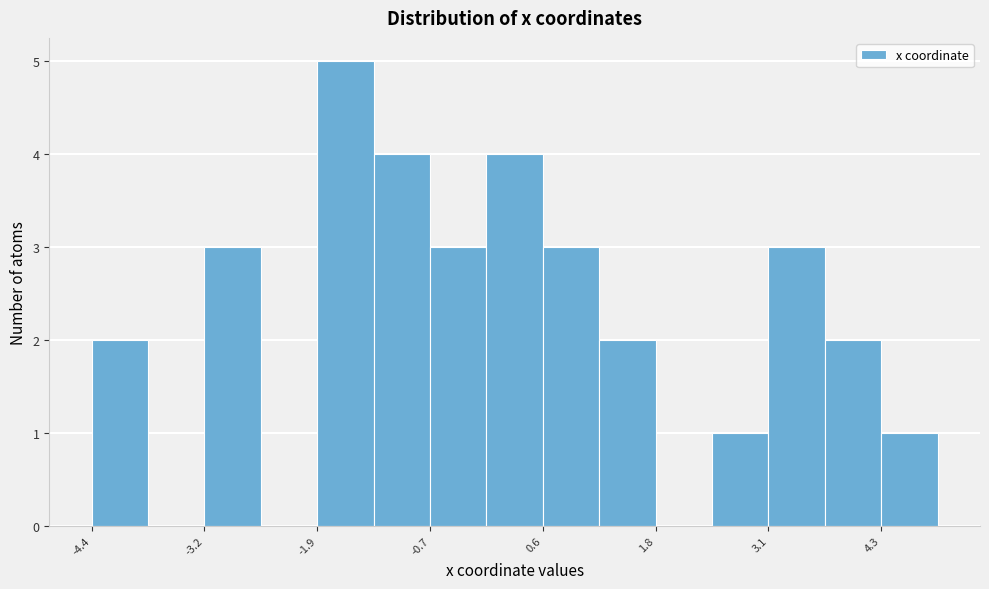

Around what value on the x-axis is the tallest bar? Give the approximate position of its centre, as read against the axis.

-1.6